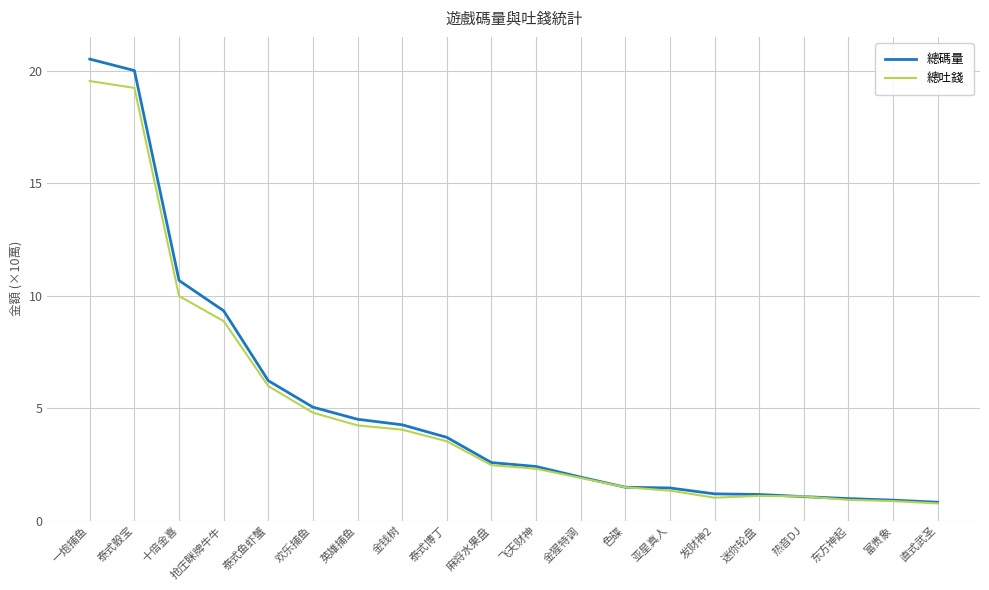

What is the total value across all series at 色碟?

3.0